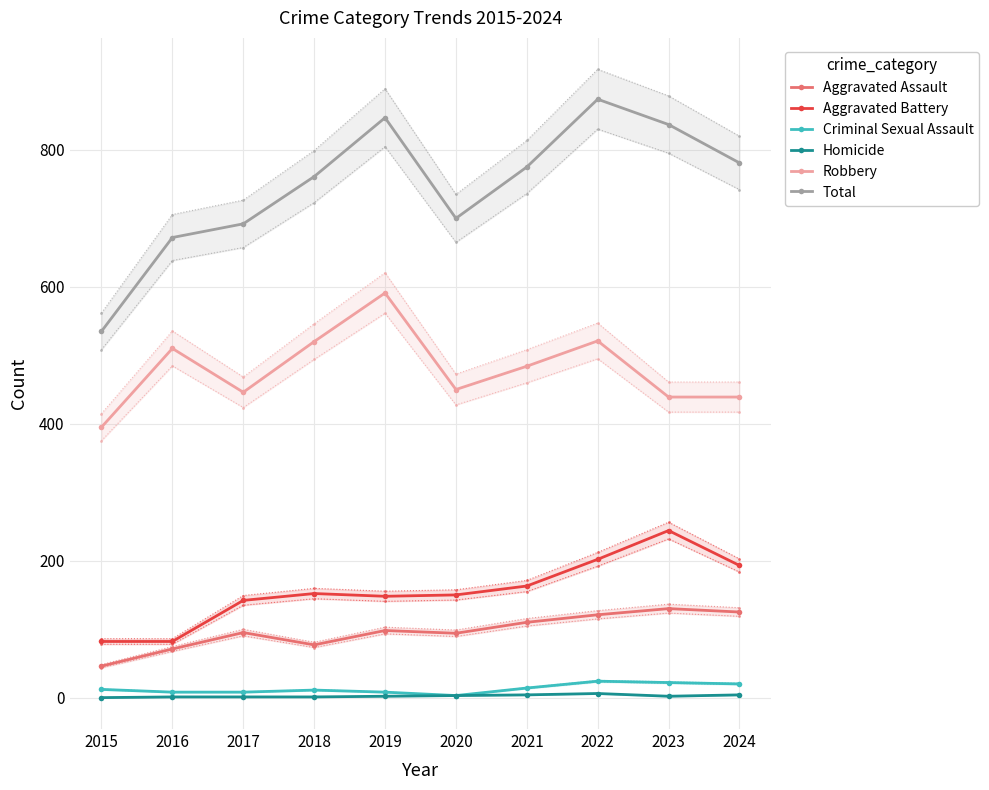

At which category does the chart reach its peak across all series?

2022